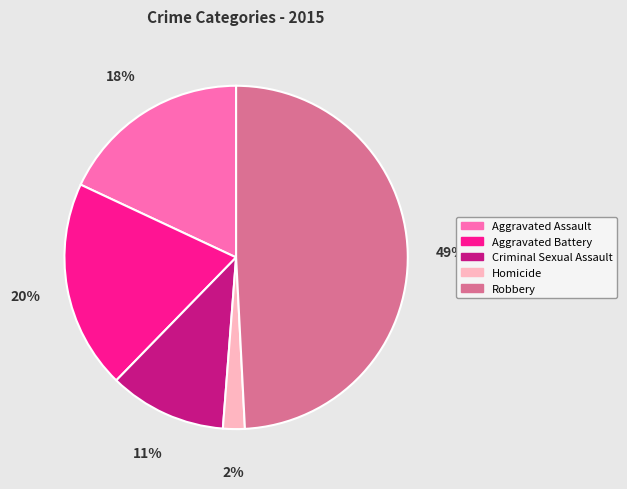

Rank the categories by value from lowest to highest.

Homicide, Criminal Sexual Assault, Aggravated Assault, Aggravated Battery, Robbery